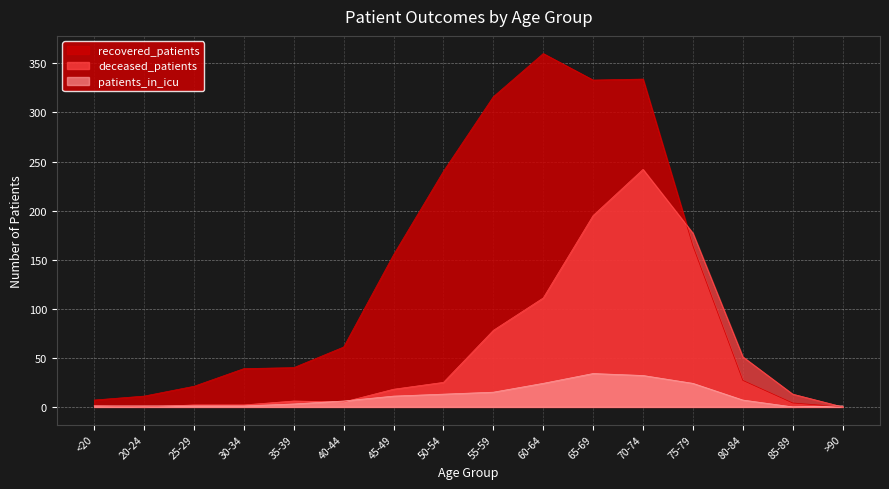

How many intersections are there between deceased_patients and recovered_patients?

1